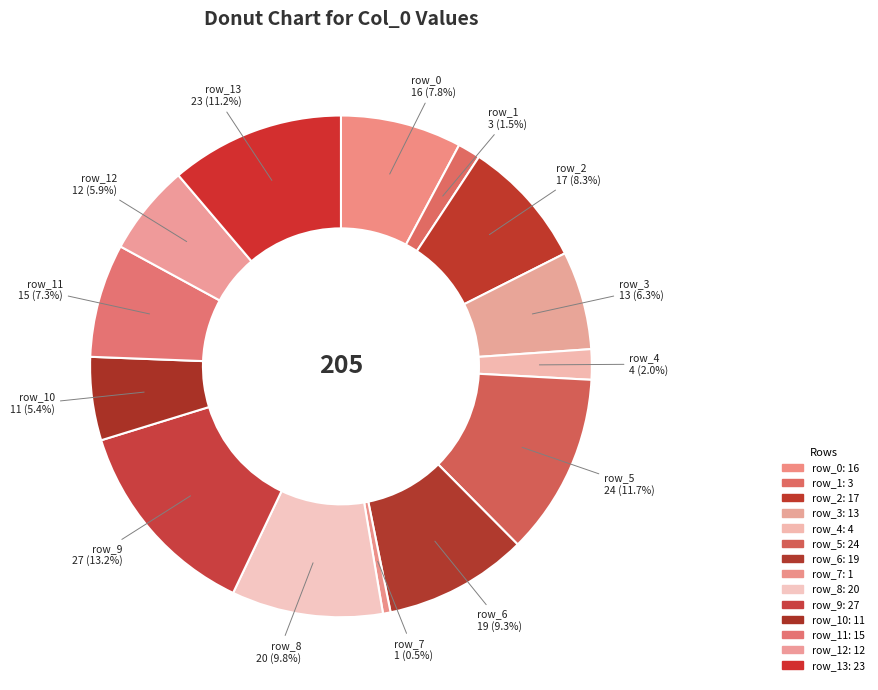

Rank the categories by value from lowest to highest.

row_7, row_1, row_4, row_10, row_12, row_3, row_11, row_0, row_2, row_6, row_8, row_13, row_5, row_9